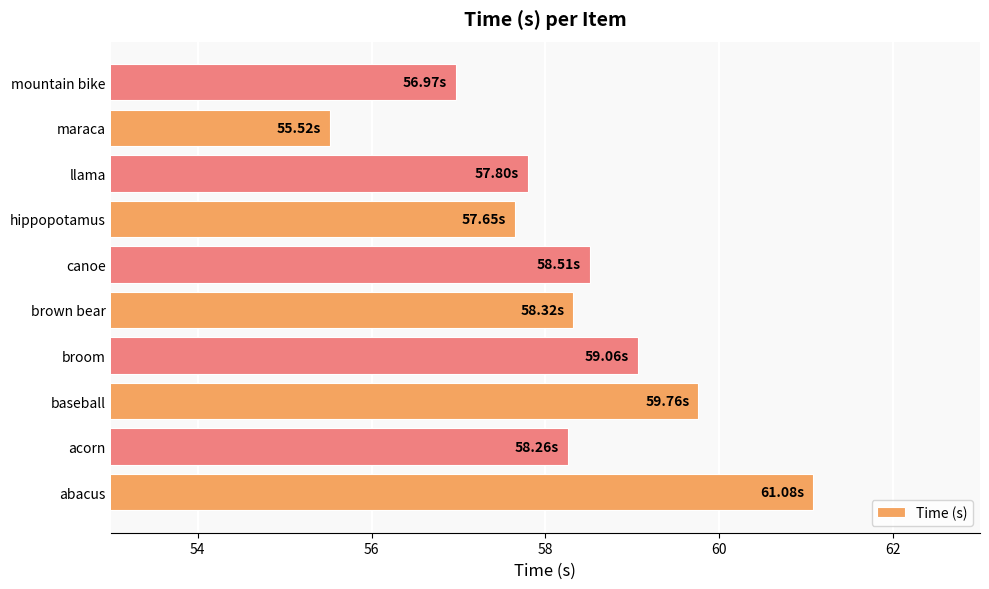

At which category does the chart reach its minimum across all series?

maraca